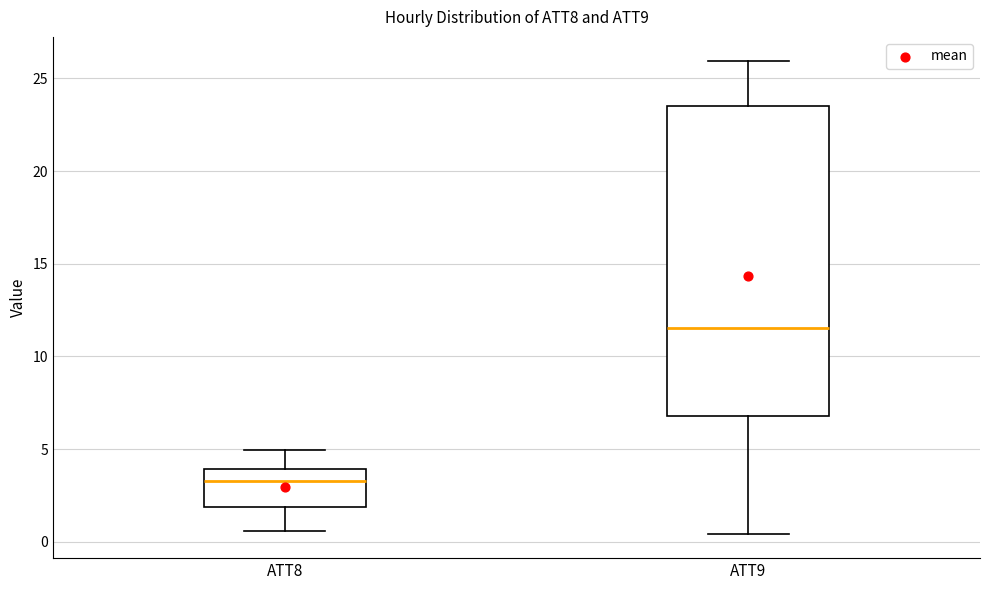

Which box's median line is the lowest?

ATT8